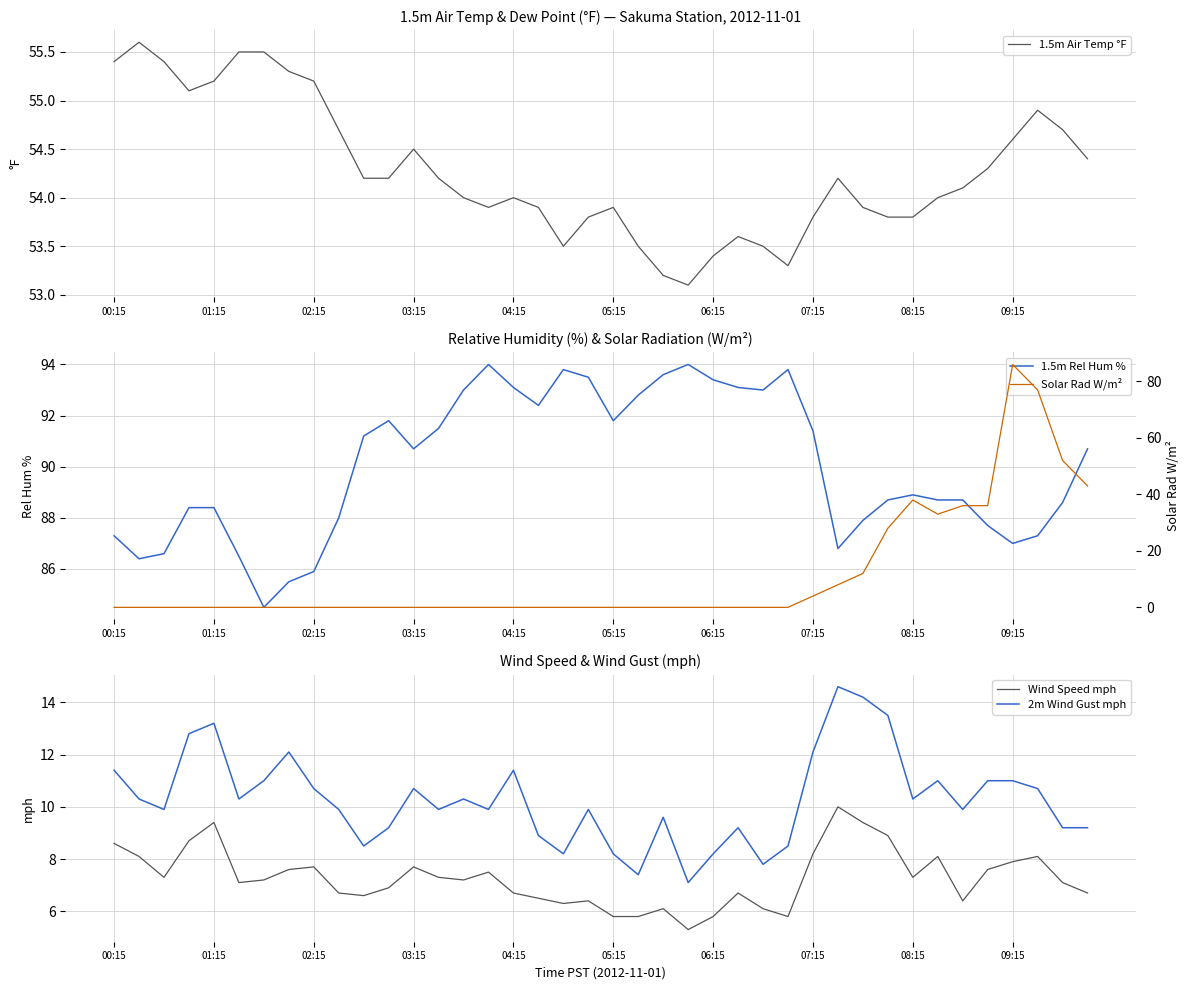

What value does the 1.5m Rel Hum % series have at 38?

88.6